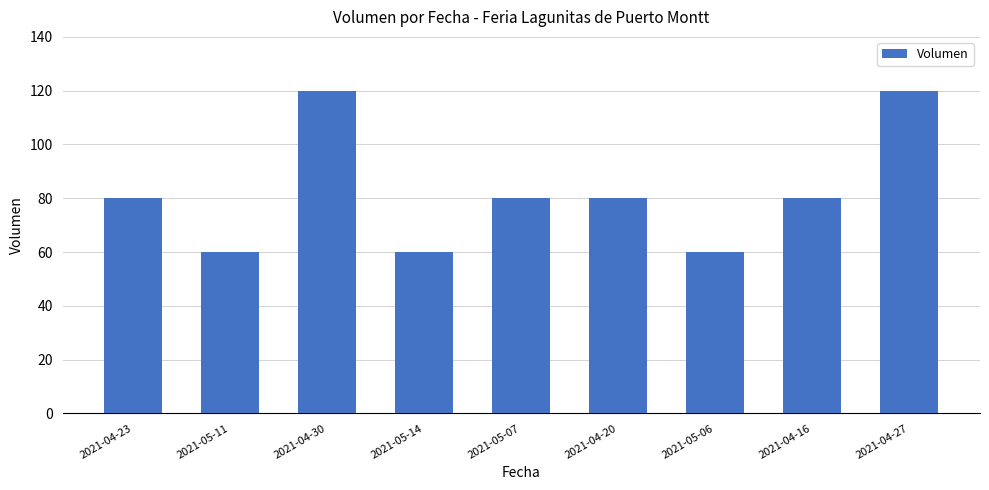

Between 2021-04-20 and 2021-05-14, which is larger?

2021-04-20